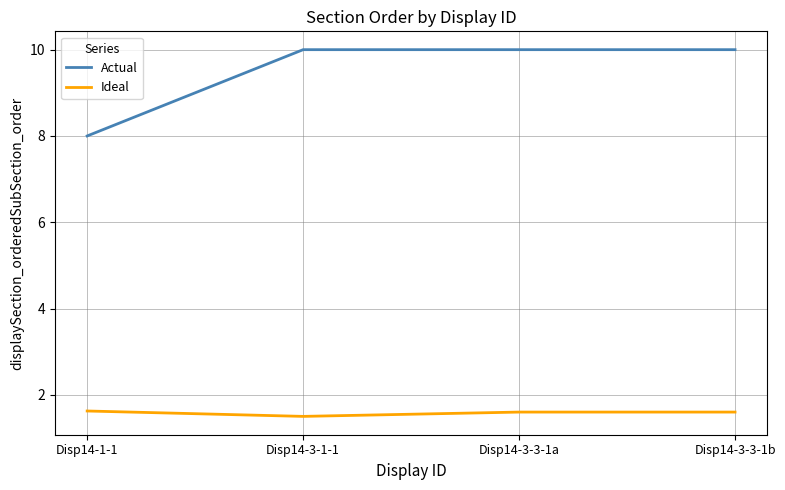

What is the maximum value for Actual?

10.0